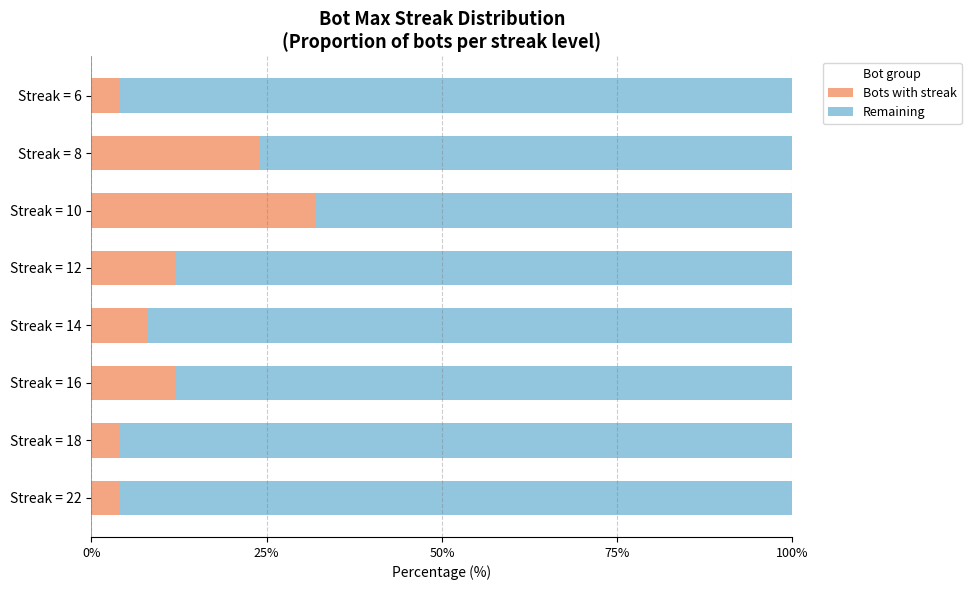

The Bots with streak series shows 4 at Streak = 18. True or false?

True